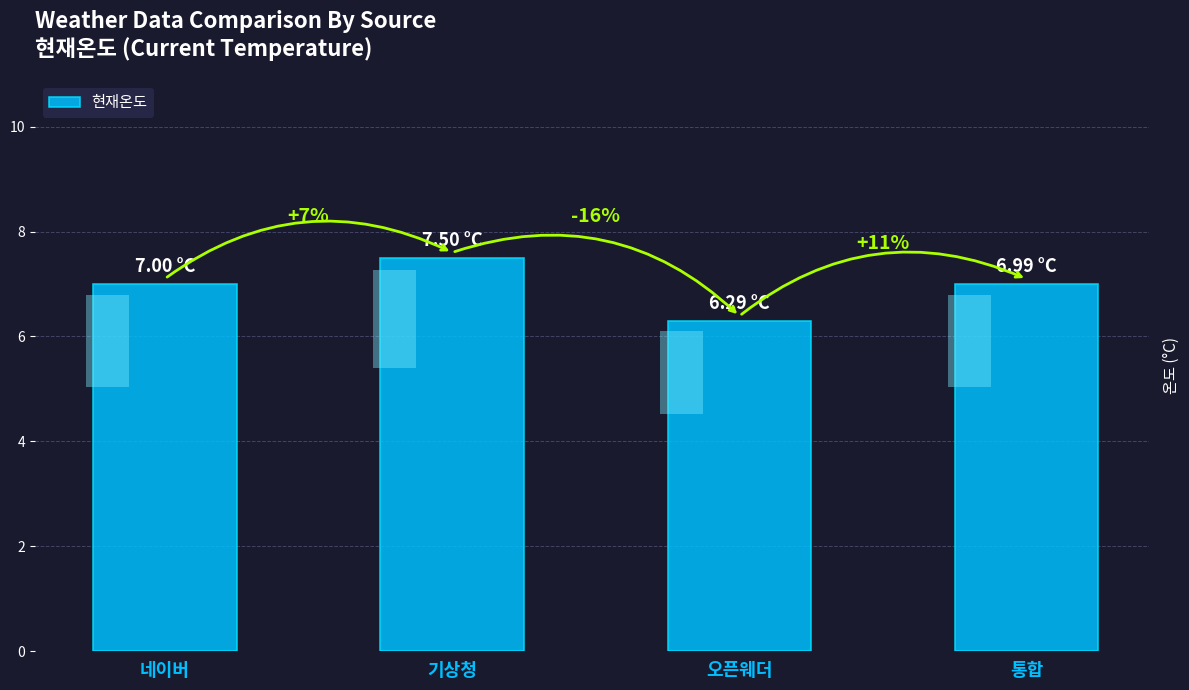

What is the sum of all values?

27.8